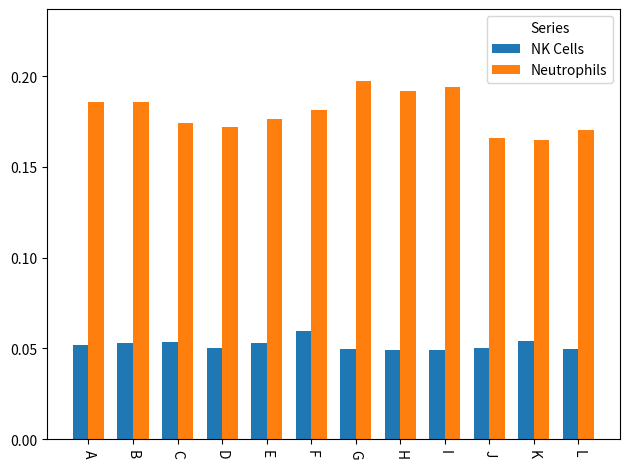

Is it true that Neutrophils equals 0.1 at G?

False